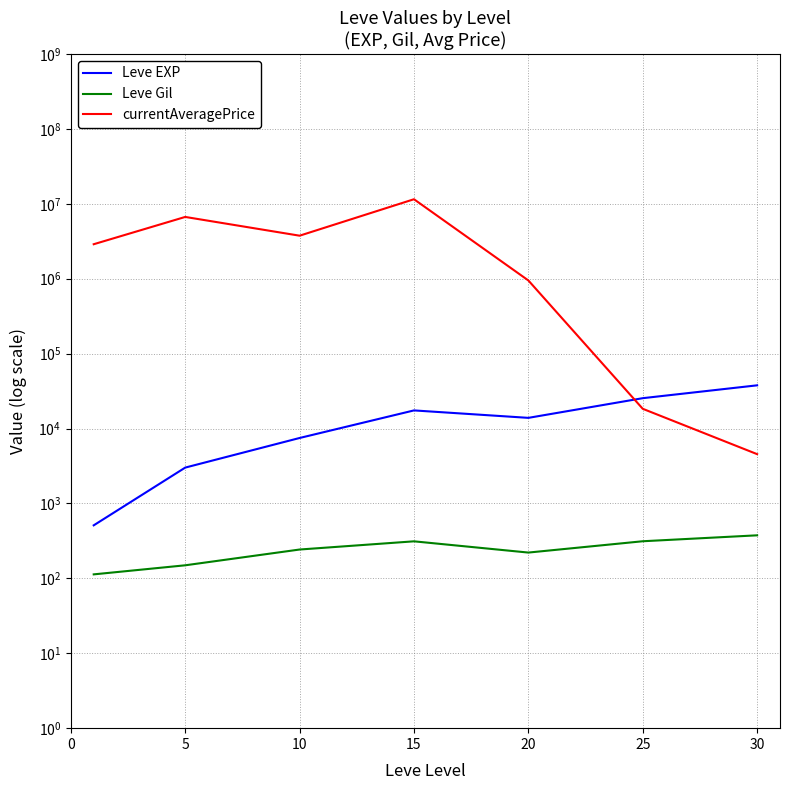

Where is Leve EXP nearest to the value 19112?

15